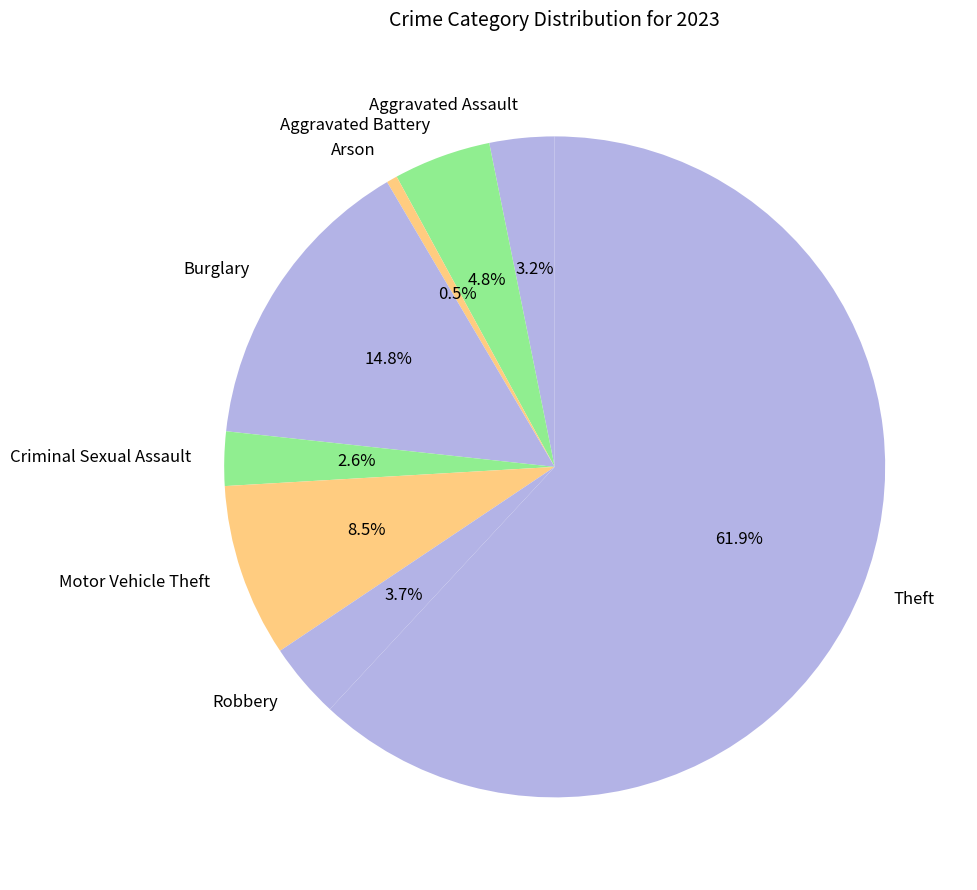

To the nearest percent, what is the average slice percentage?

12%